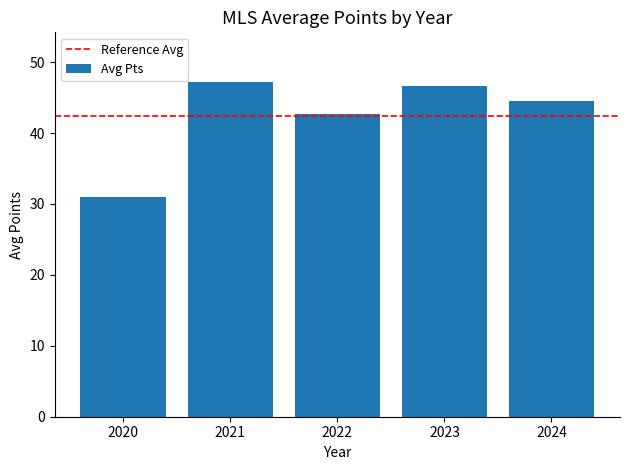

Count the number of values greater than 44.

3